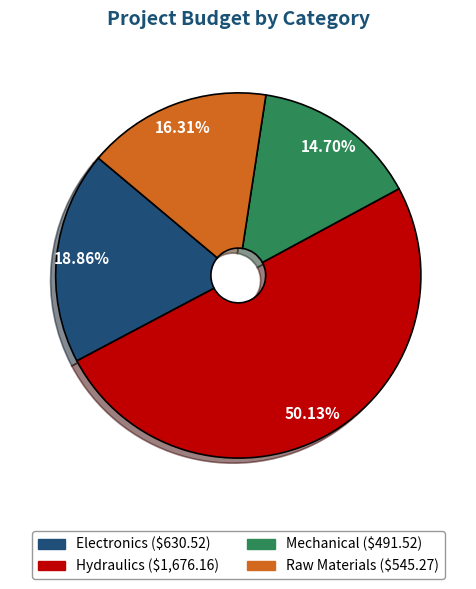

To the nearest percent, what is the difference between the Mechanical and Hydraulics slice percentages?

35%